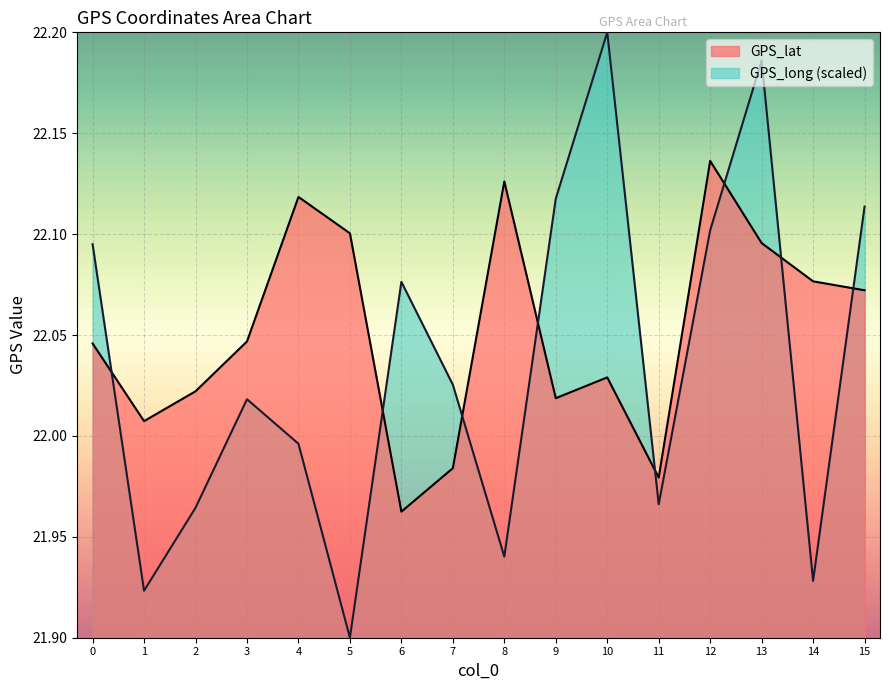

Reading left to right, transcribe all the data shown in this chart.

GPS_lat: 22.0	22.0	22.0	22.0	22.1	22.1	22.0	22.0	22.1	22.0	22.0	22.0	22.1	22.1	22.1	22.1
GPS_long: 22.1	21.9	22.0	22.0	22.0	21.9	22.1	22.0	21.9	22.1	22.2	22.0	22.1	22.2	21.9	22.1